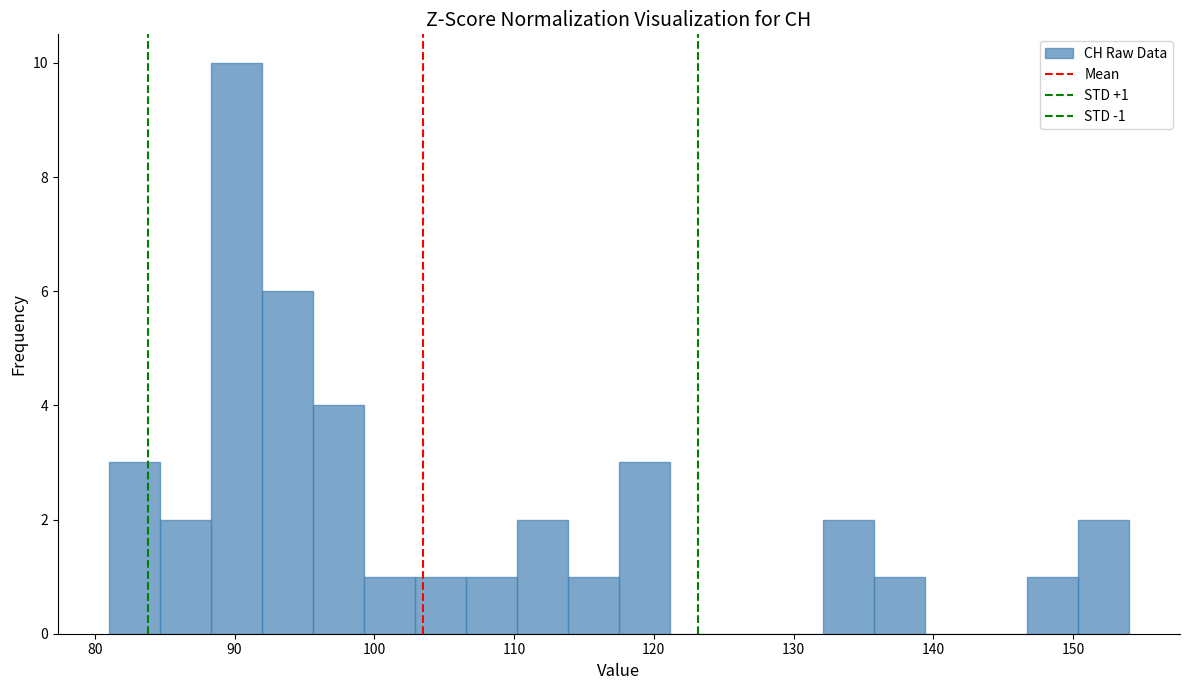

Read against the x-axis, roughly where is the centre of the tallest bar?

90